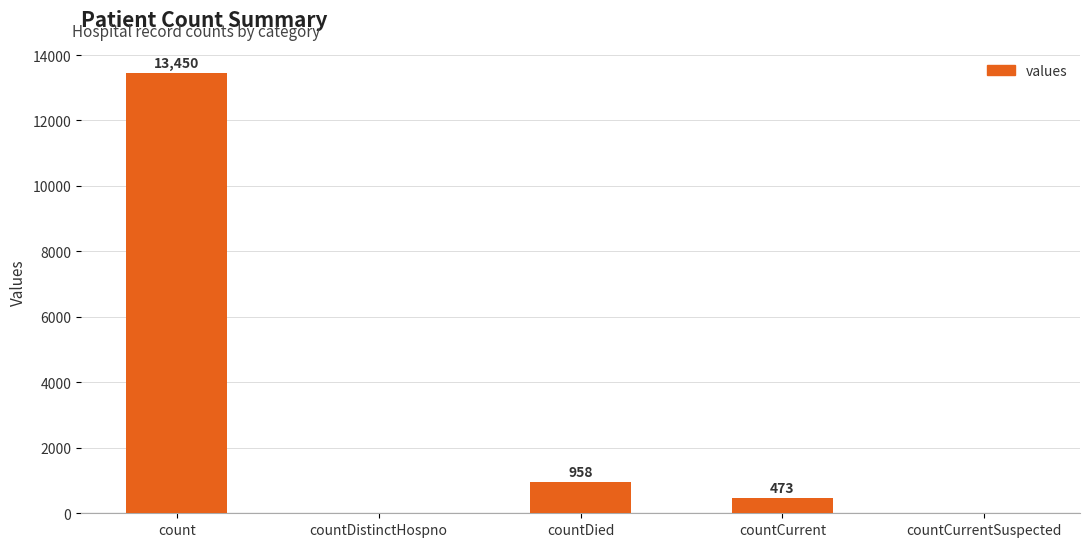

The chart shows a value of 0 at countCurrentSuspected. True or false?

True